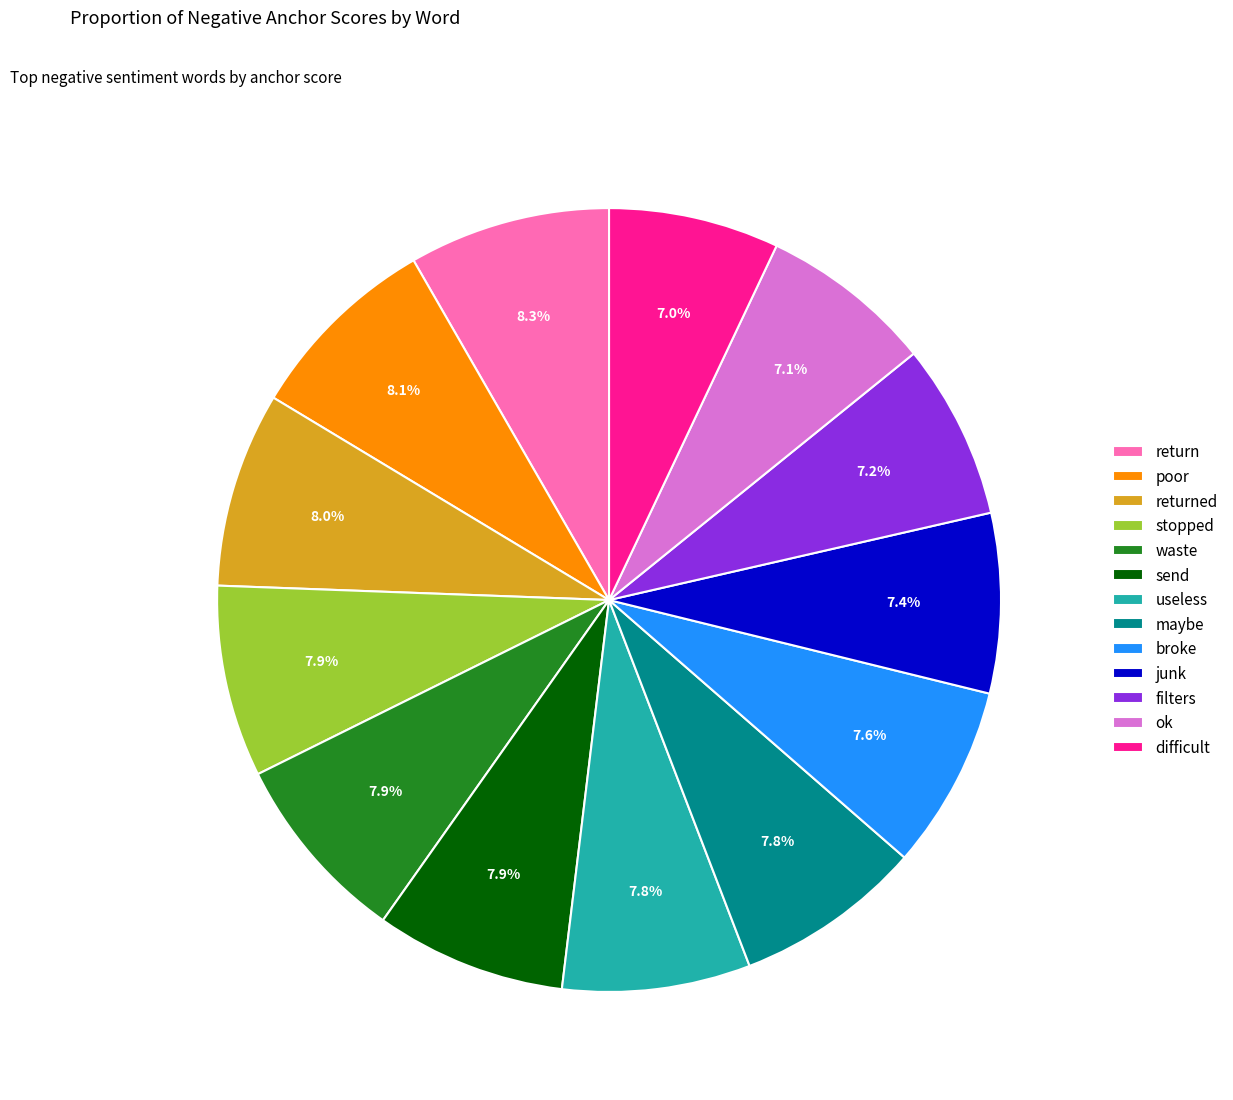

What percentage is NOT represented by junk?

92.6%